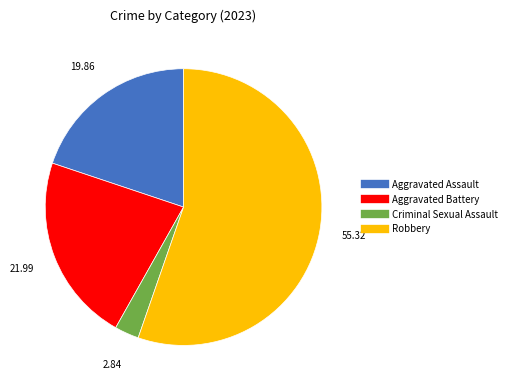

Combined, do Aggravated Battery and Aggravated Assault account for over 50%?

No